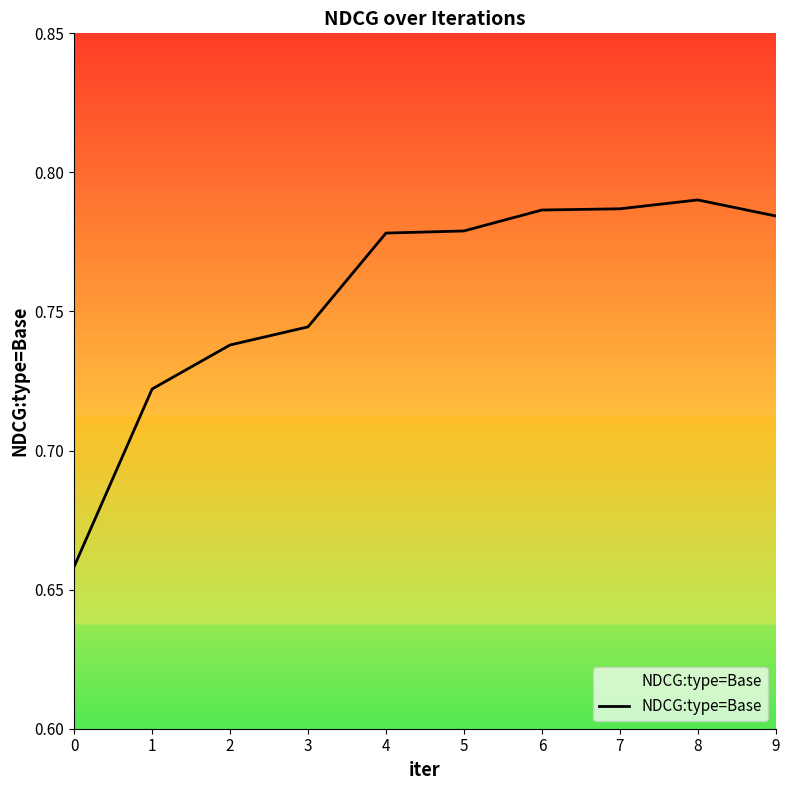

What is the difference between the second highest and second lowest values?

0.1